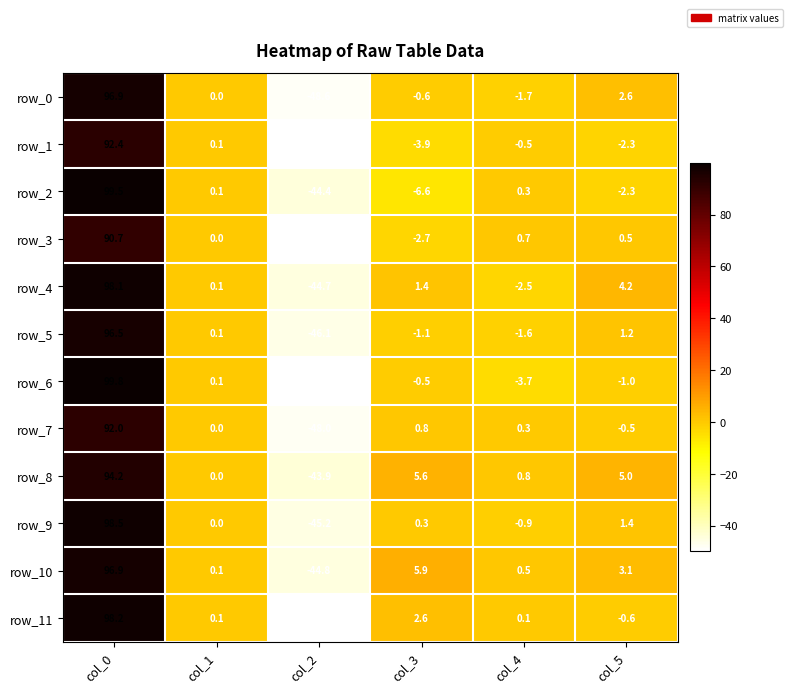

List the labels in order of row_4 value, smallest first.

col_2, col_4, col_1, col_3, col_5, col_0